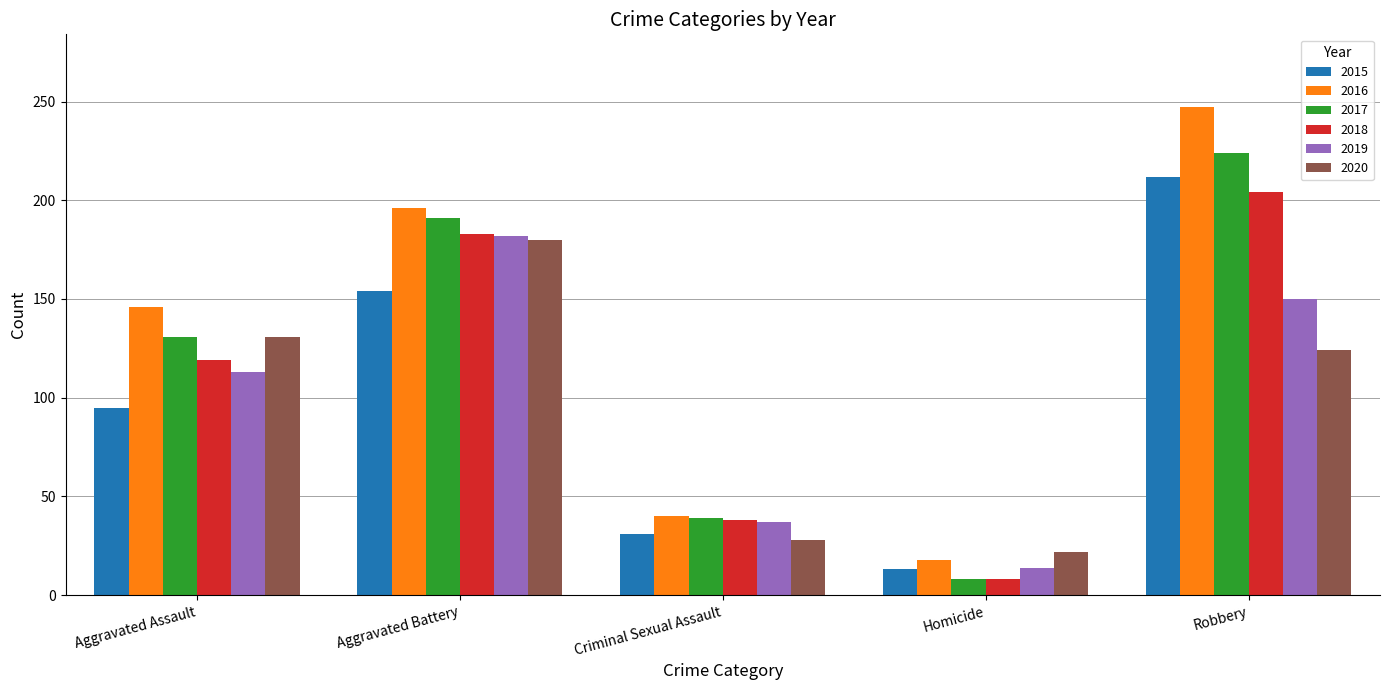

Reading left to right, what are all the values shown in this chart?

2015: 95	154	31	13	212
2016: 146	196	40	18	247
2017: 131	191	39	8	224
2018: 119	183	38	8	204
2019: 113	182	37	14	150
2020: 131	180	28	22	124